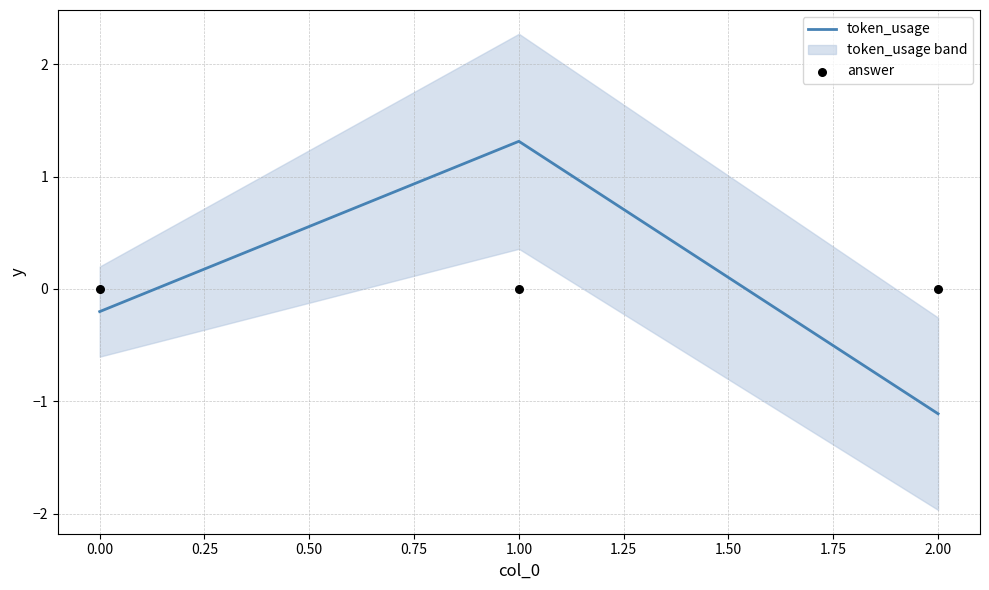

Rank the categories by token_usage value from highest to lowest.

1.00, 0.00, 2.00